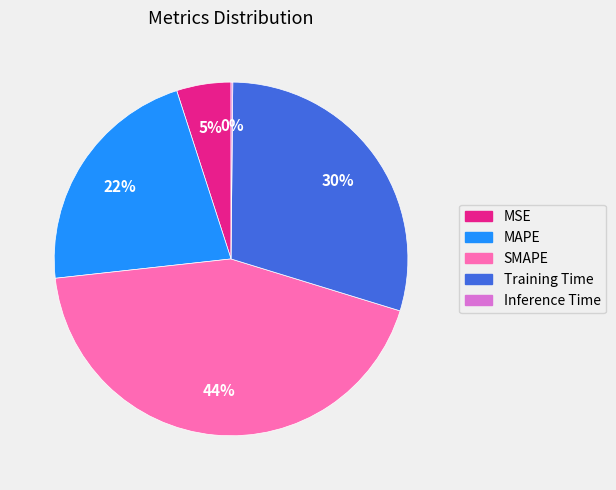

Which has a higher value, Training Time or MSE?

Training Time